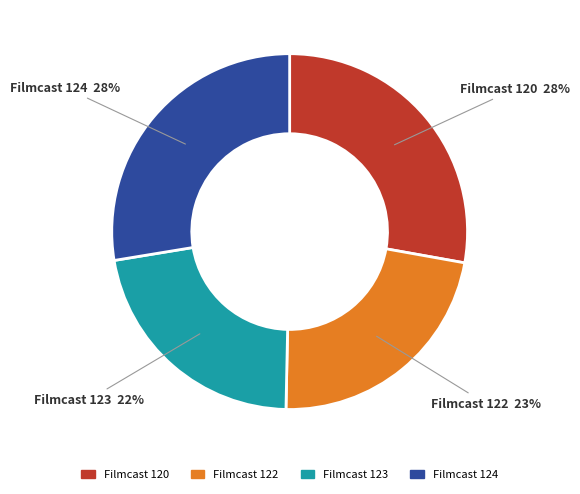

Is there a majority slice in this chart?

No